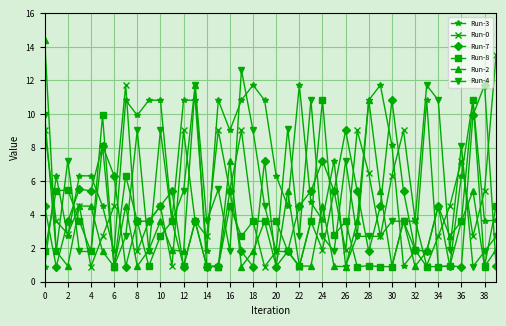

What is the sum of all Run-3 values?

264.0